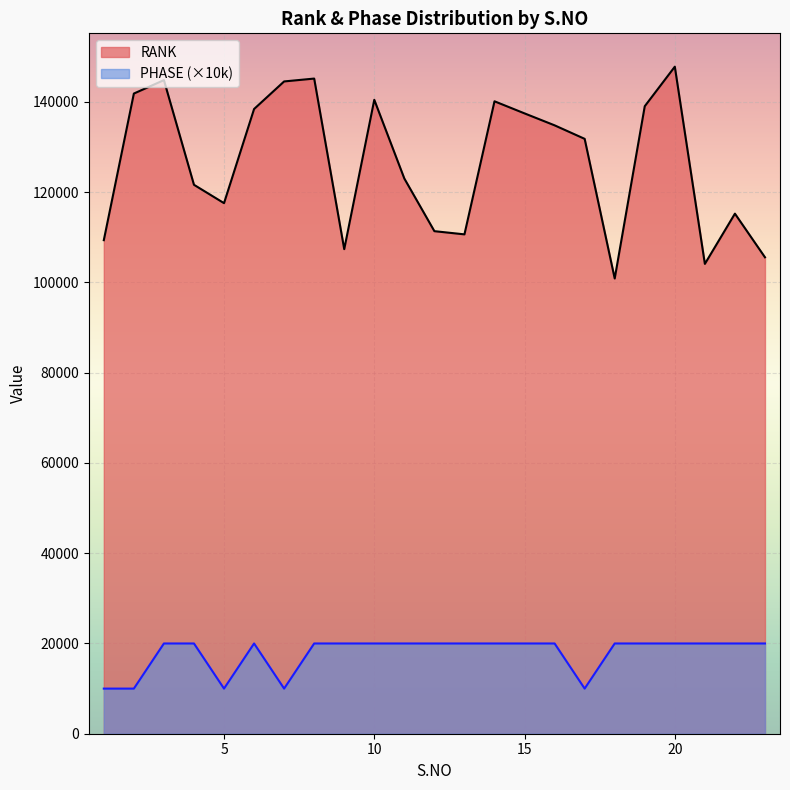

What are all the series names shown in the legend?

RANK, PHASE (×10k)